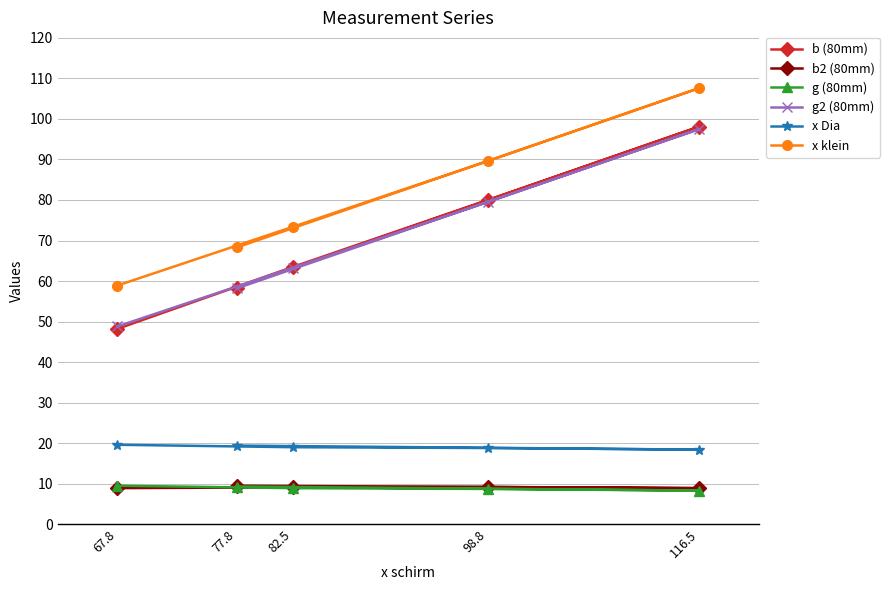

True or false: x Dia and g (80mm) cross at least once.

False